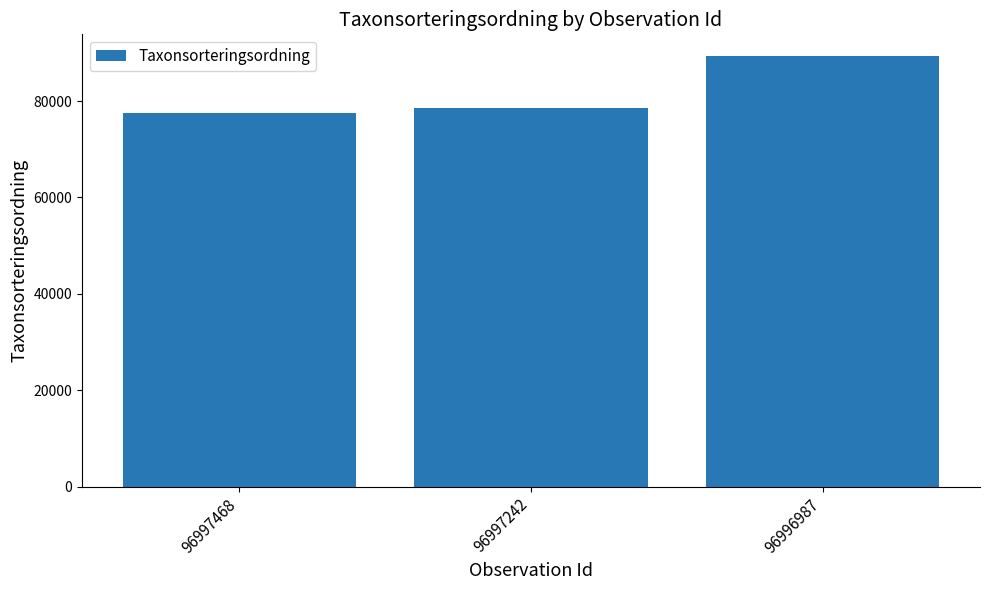

At which category does the chart reach its peak across all series?

96996987